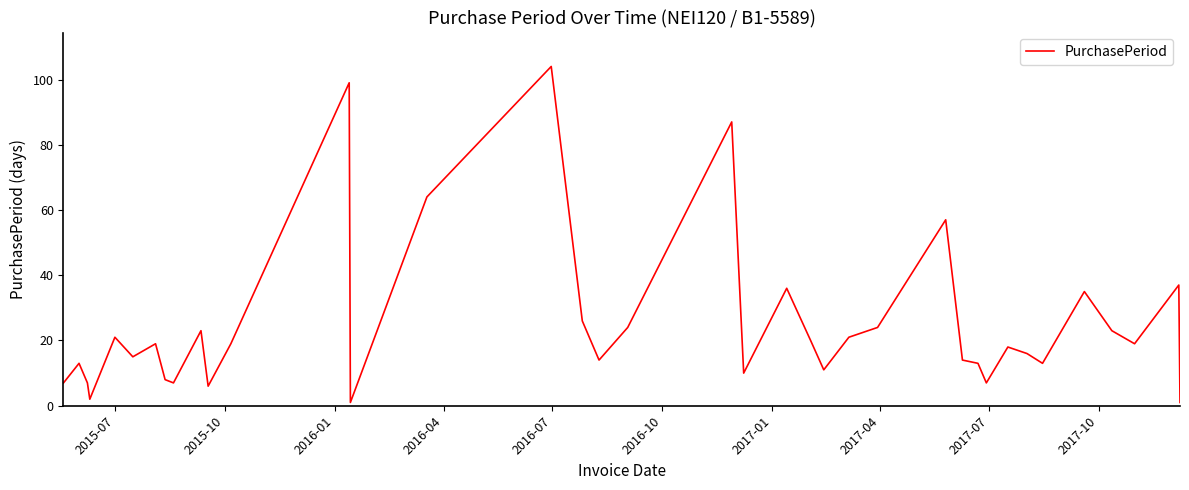

What is the smallest value displayed?

1